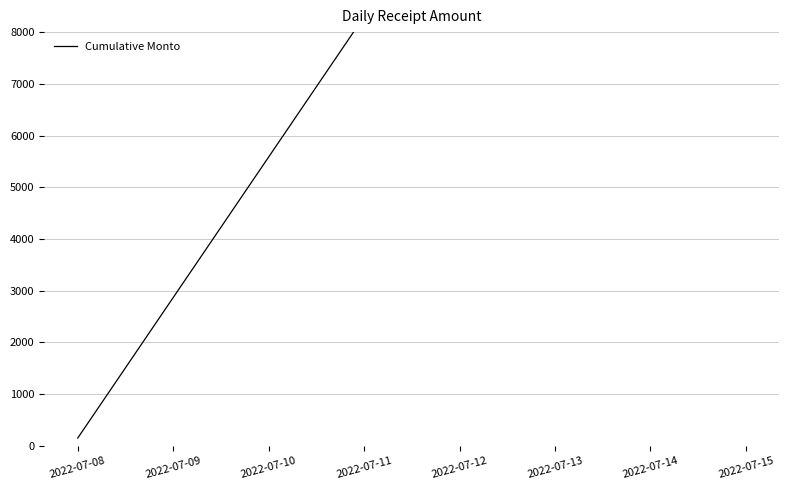

How many values exceed 15873?

3